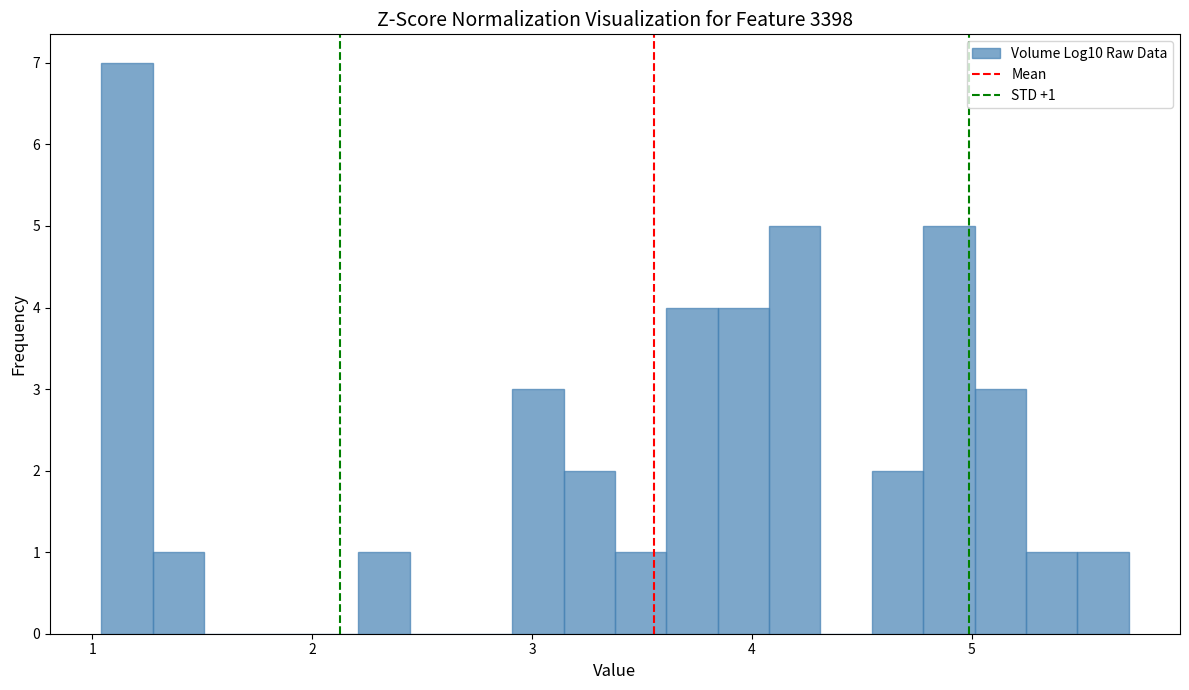

Around what value on the x-axis is the tallest bar? Give the approximate position of its centre, as read against the axis.

1.2